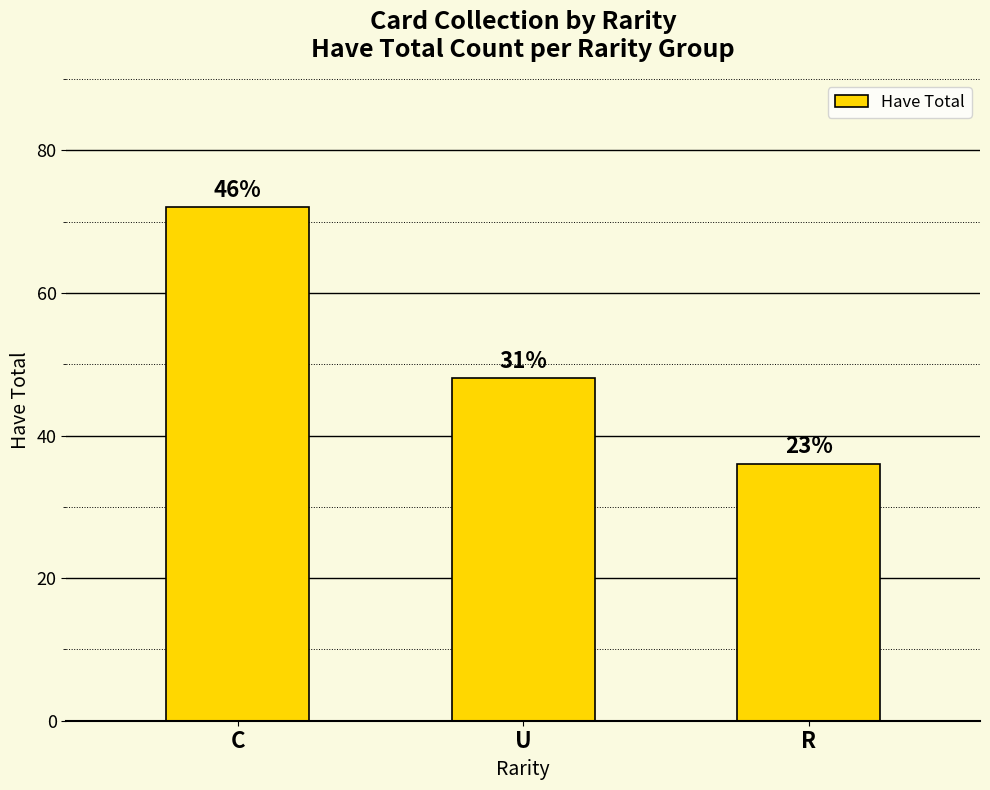

What is the label of the 1st bar from the right?

R